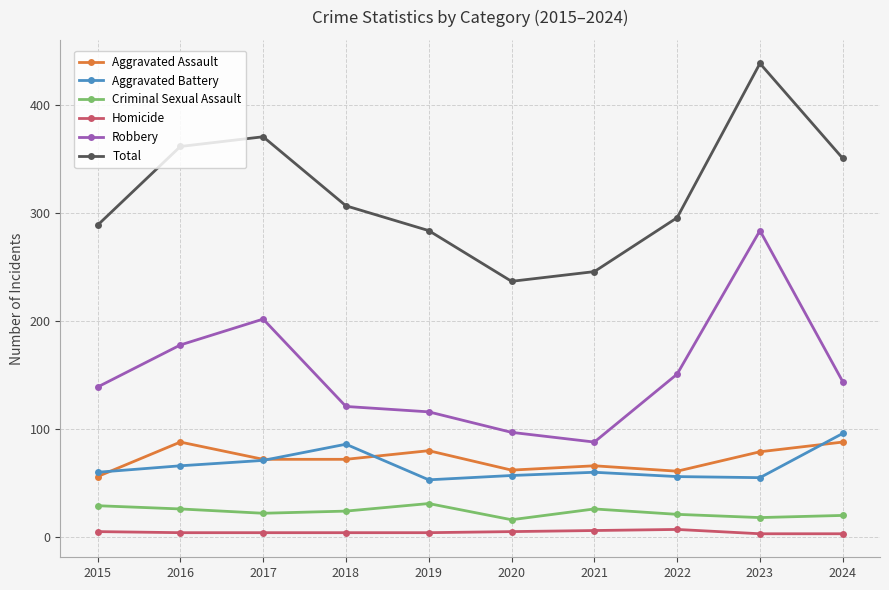

How many series are shown in this chart?

6